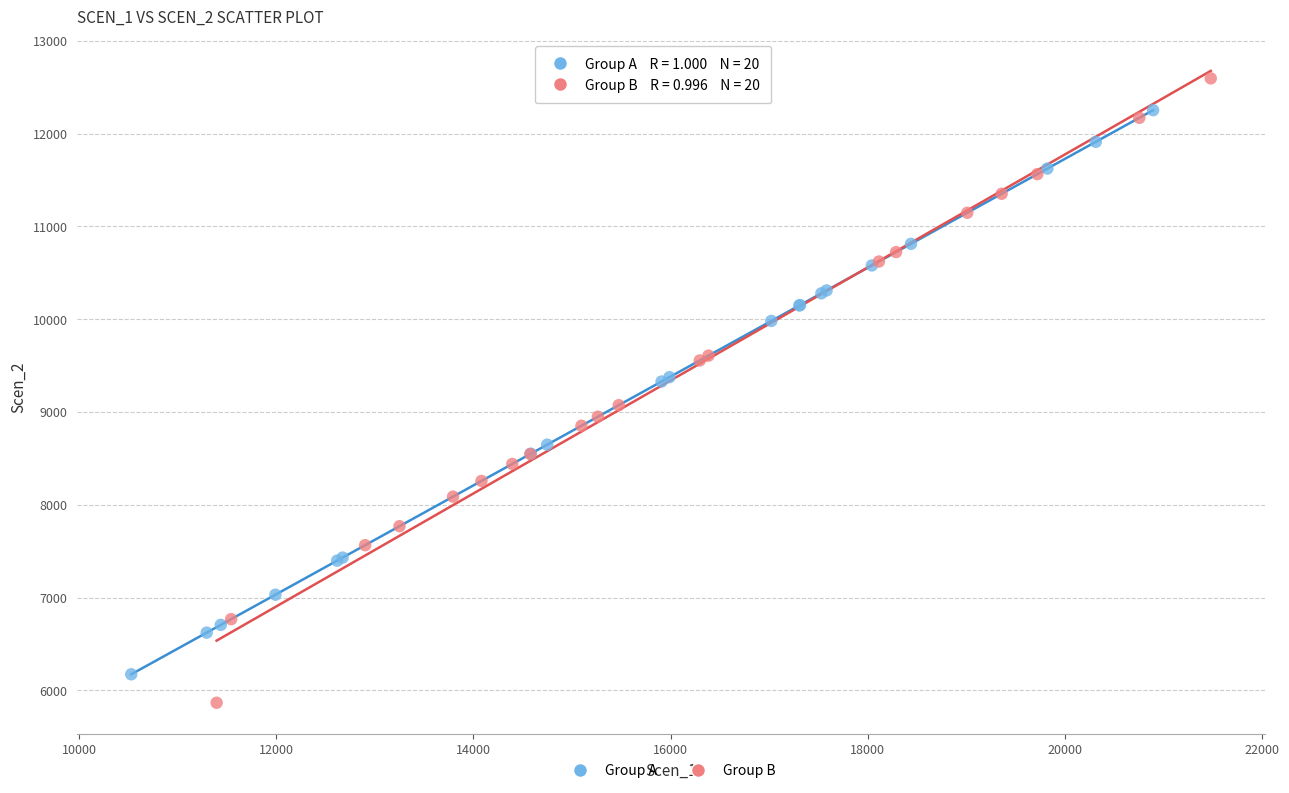

Which series reaches the minimum Y coordinate?

Group B